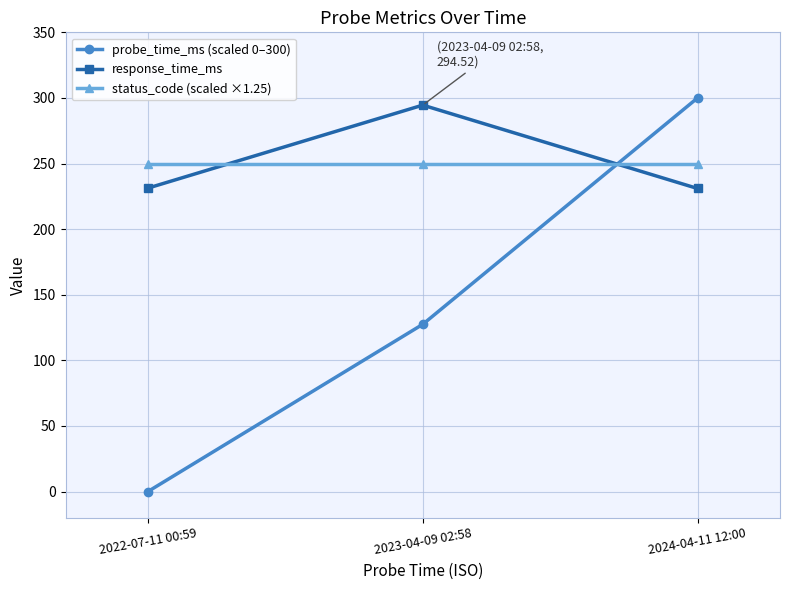

Is it true that response_time_ms equals 401.7 at 2023-04-09 02:58?

False